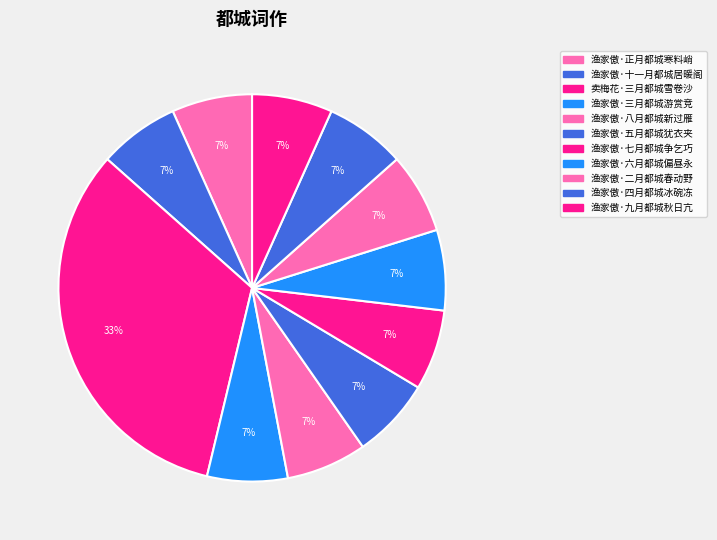

Count the number of slices in the pie.

11